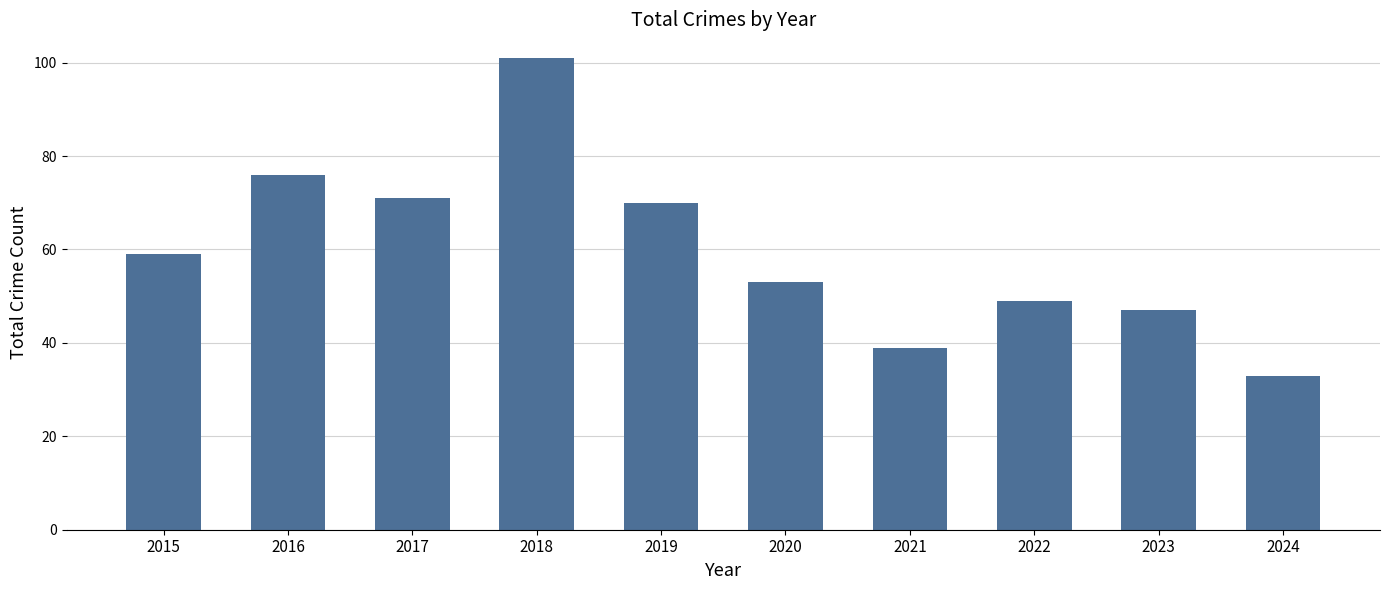

What is the difference between the maximum and minimum values?

68